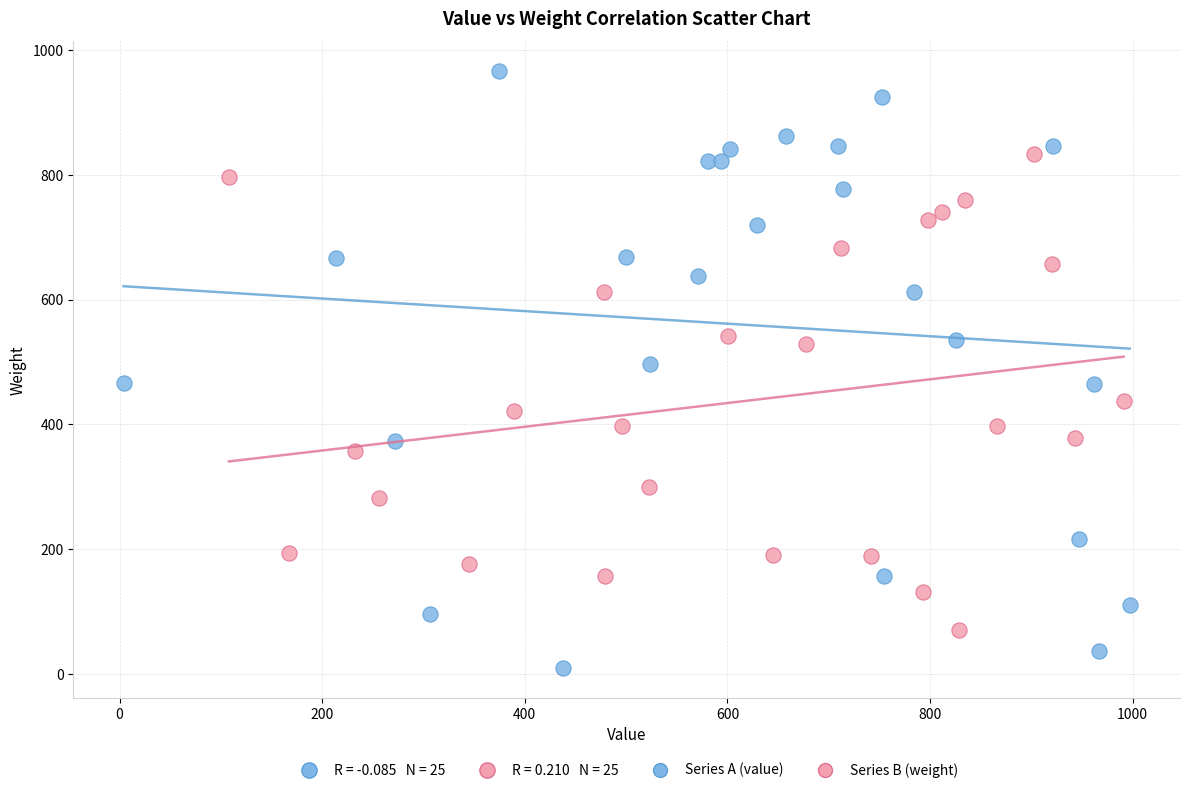

Which series has the widest spread of Y values?

Series A (value)